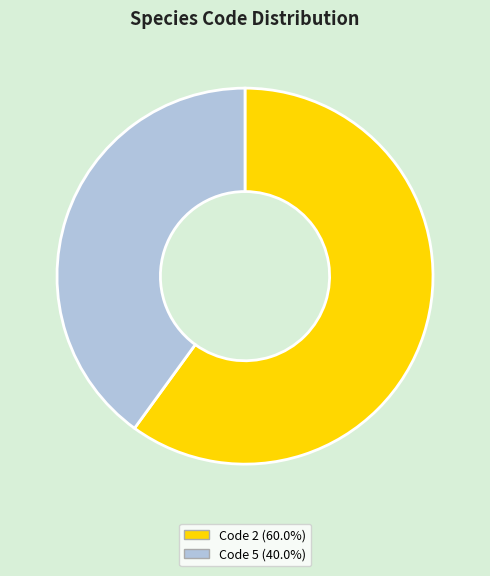

Count the number of slices in the pie.

2